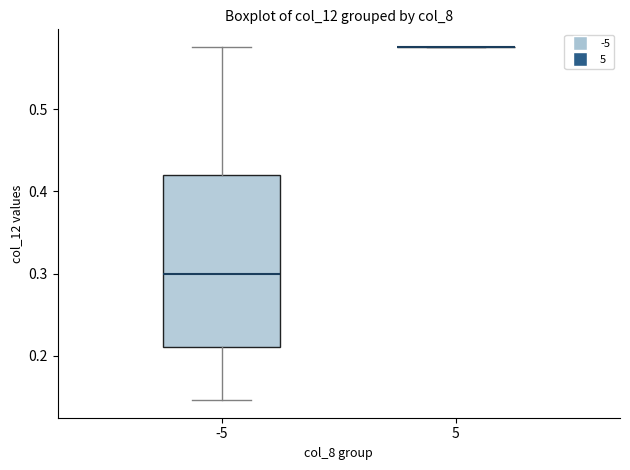

Where does the upper whisker of the box at x = -5 end on the y-axis? The values are not printed on the chart, so give them approximately, as read against the axis.

0.58